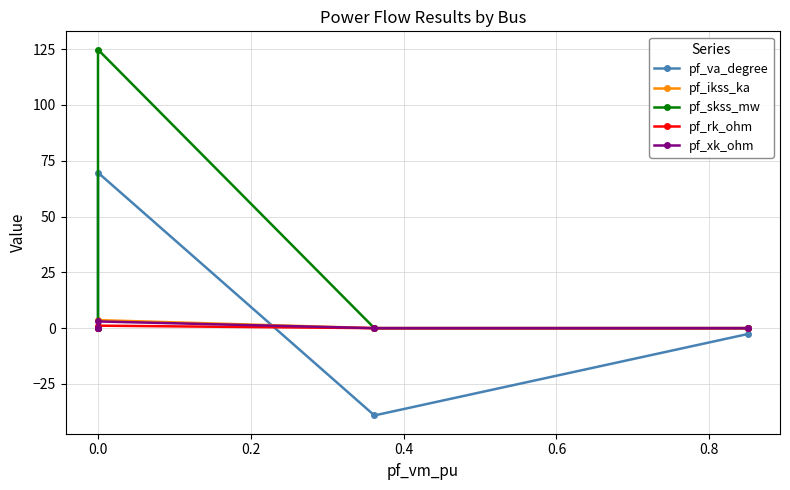

What is the difference between the maximum and second lowest values in the pf_ikss_ka series?

3.6